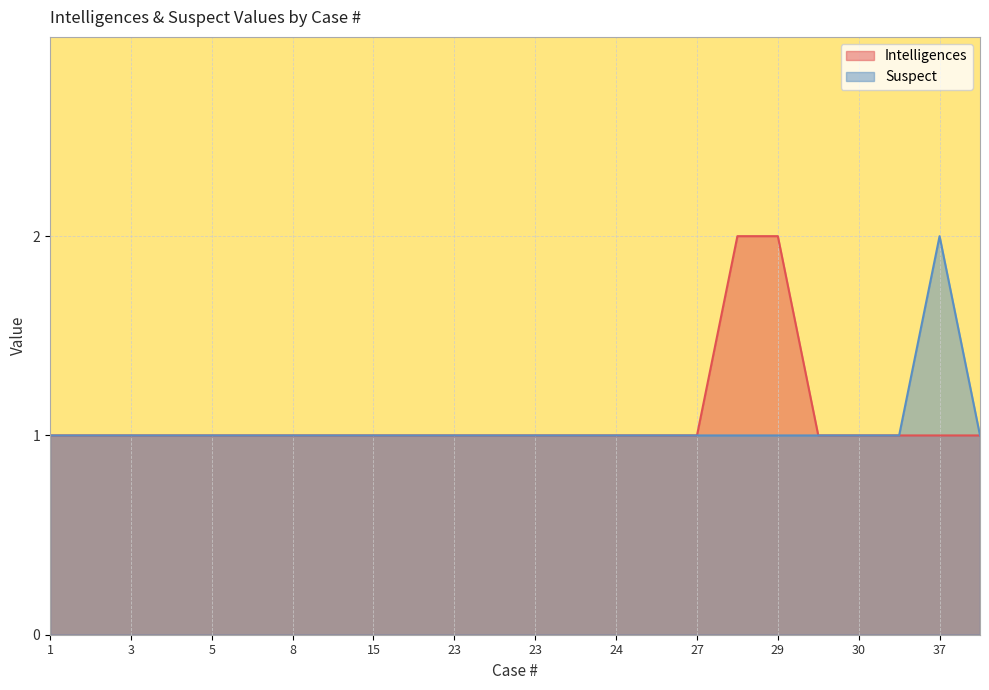

What is the difference between the maximum and minimum values in the Suspect series?

1